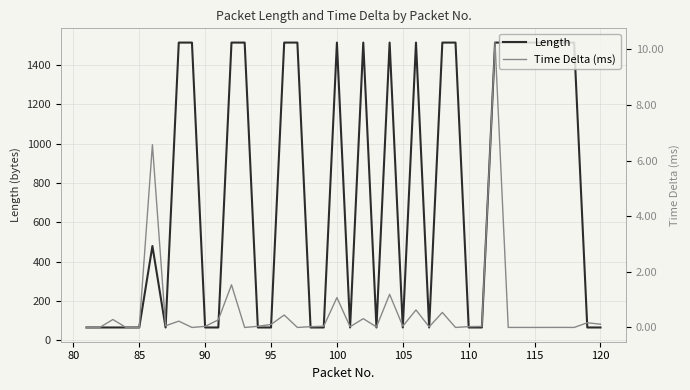

True or false: Length has a value of 66 at 95.

True